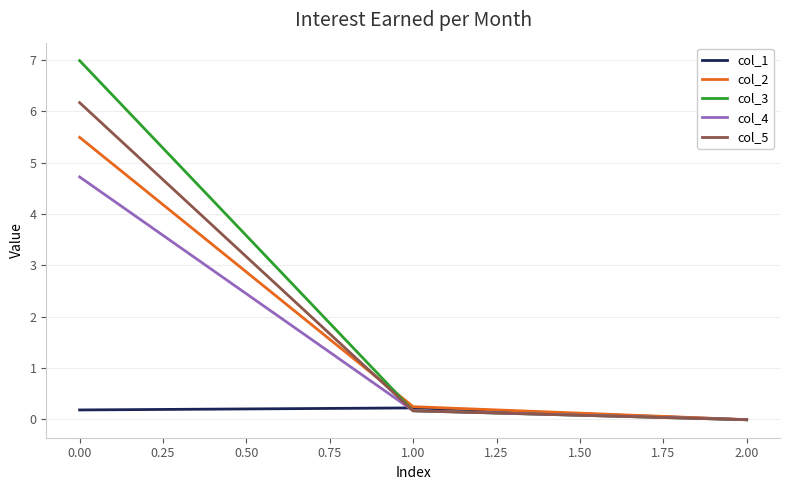

Does the chart have visible grid lines?

Yes